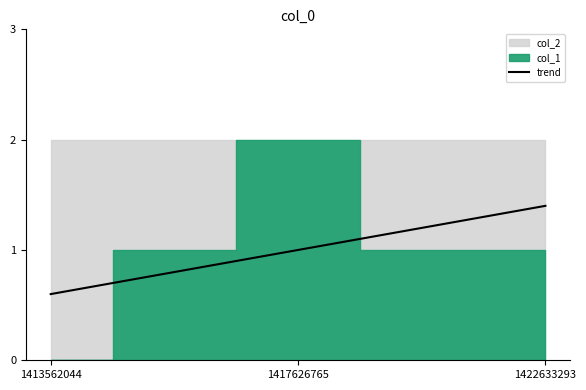

Which category has the highest value in the trend series?

1422633293